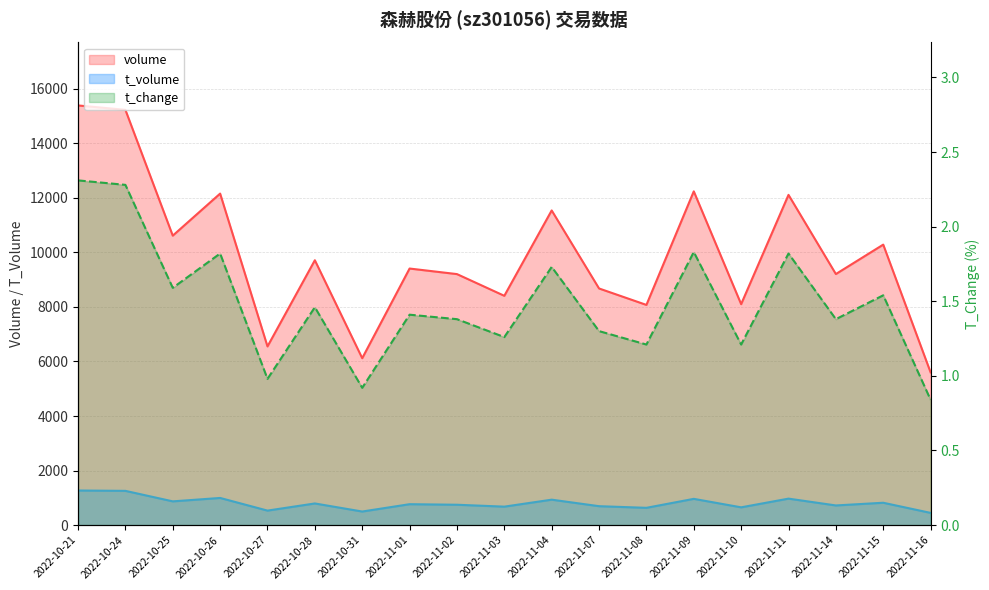

What value does the t_change series have at 2022-11-09?

1.8